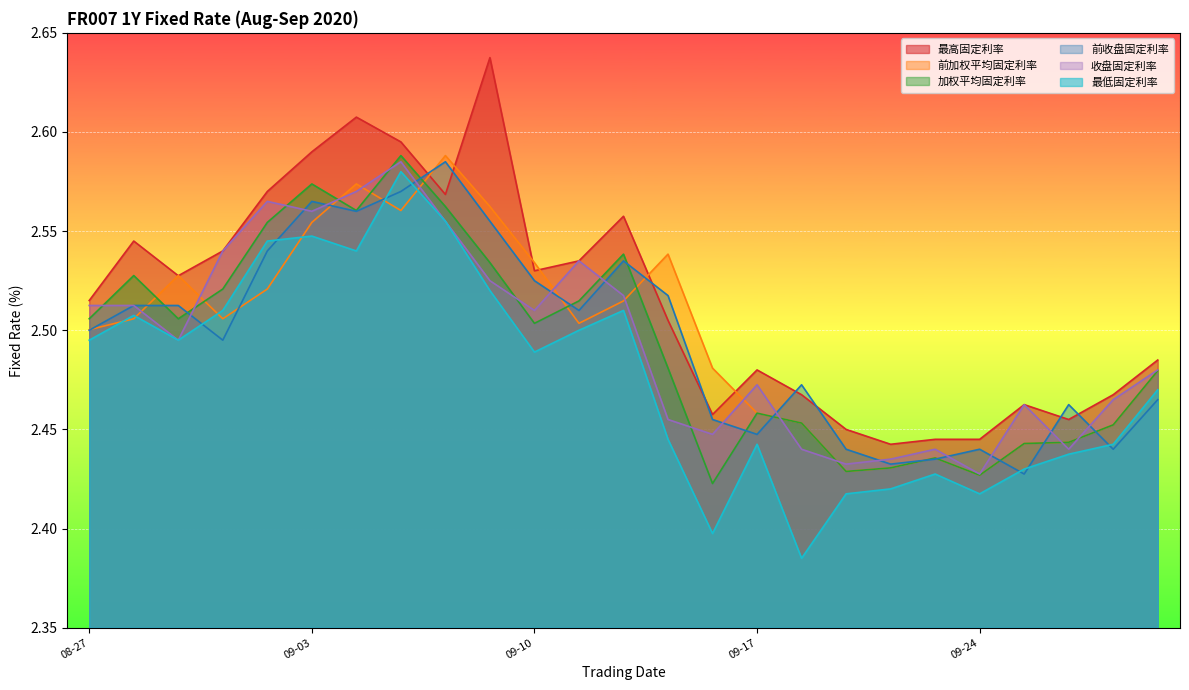

What is the label of the 6th point from the right?

2020-09-23